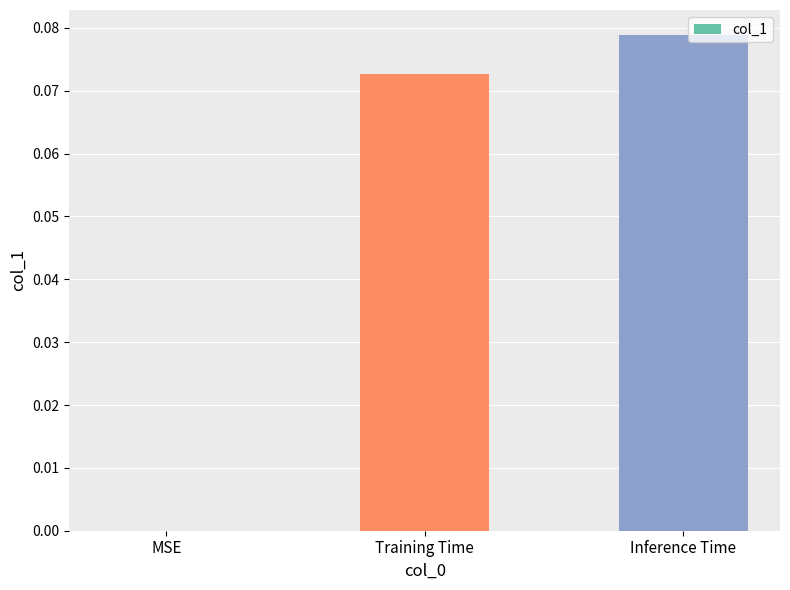

Between MSE and Inference Time, which is larger?

Inference Time